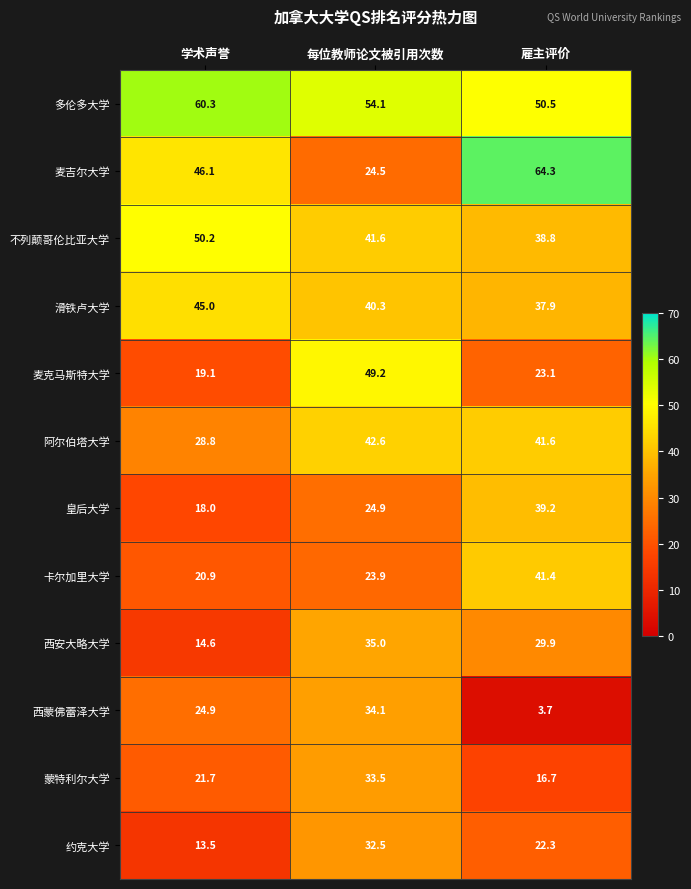

How many data points does each series have?

3